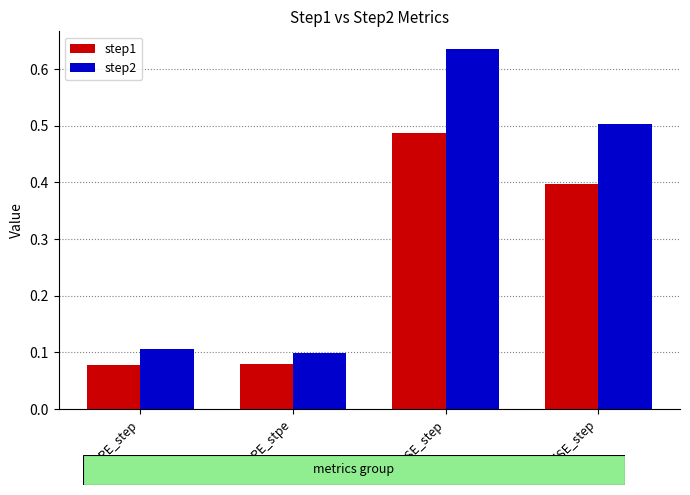

Are the bars grouped side by side (vs. stacked)?

Yes